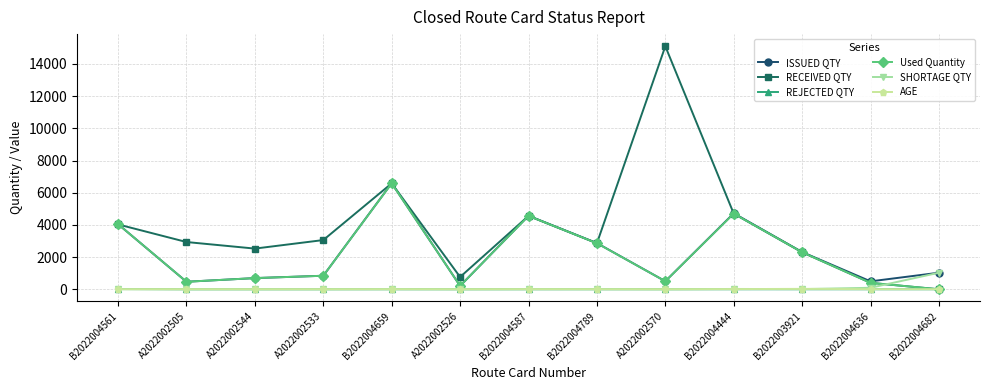

Where is the first local minimum for Used Quantity?

A2022002505